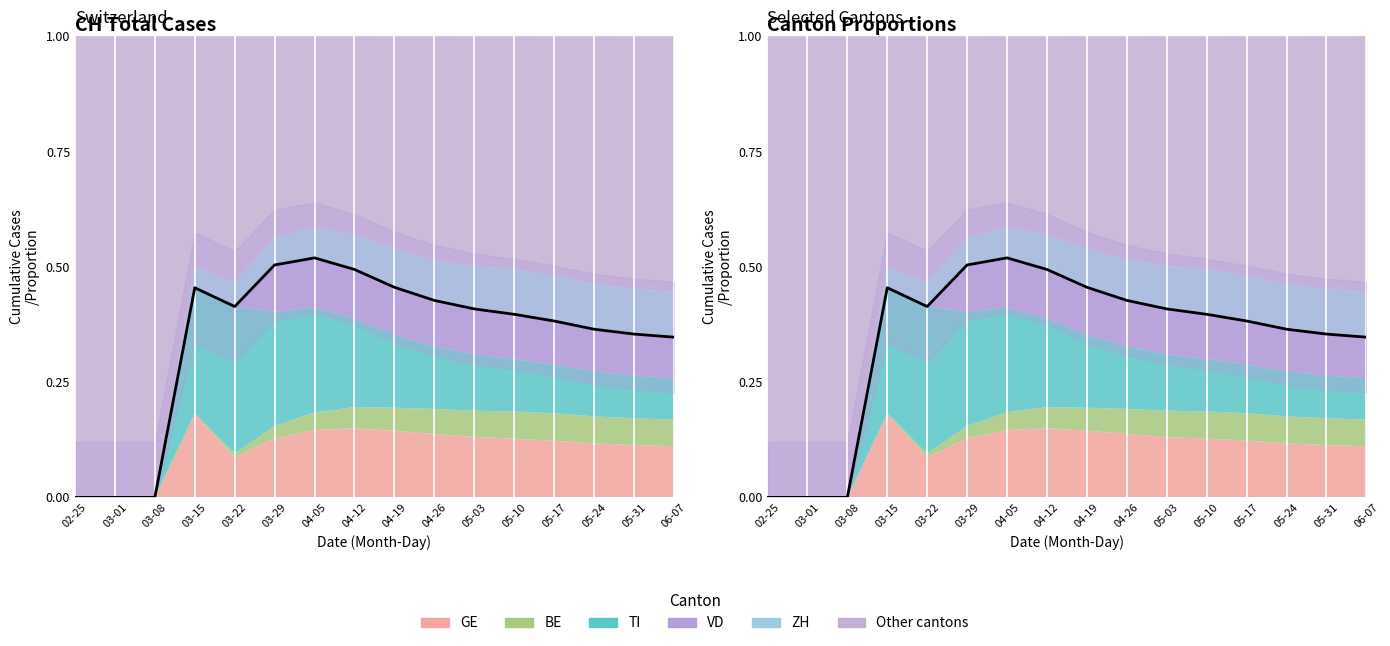

The value at 05-31 is 0.4. True or false?

True